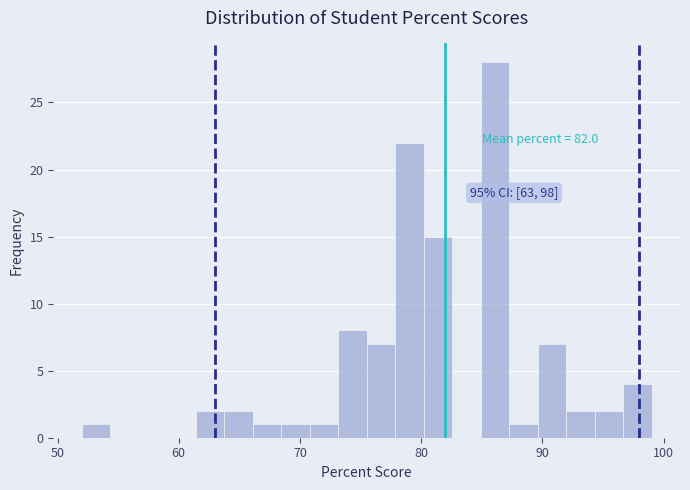

Read against the x-axis, roughly where is the centre of the tallest bar?

86